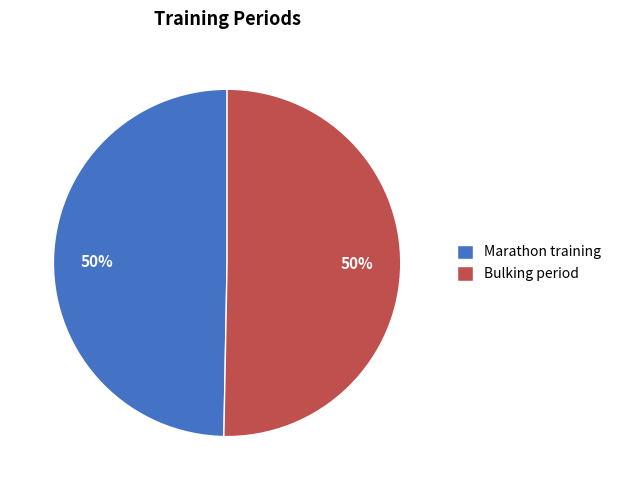

What is the ratio of the value at Marathon training to the value at Bulking period?

1.0